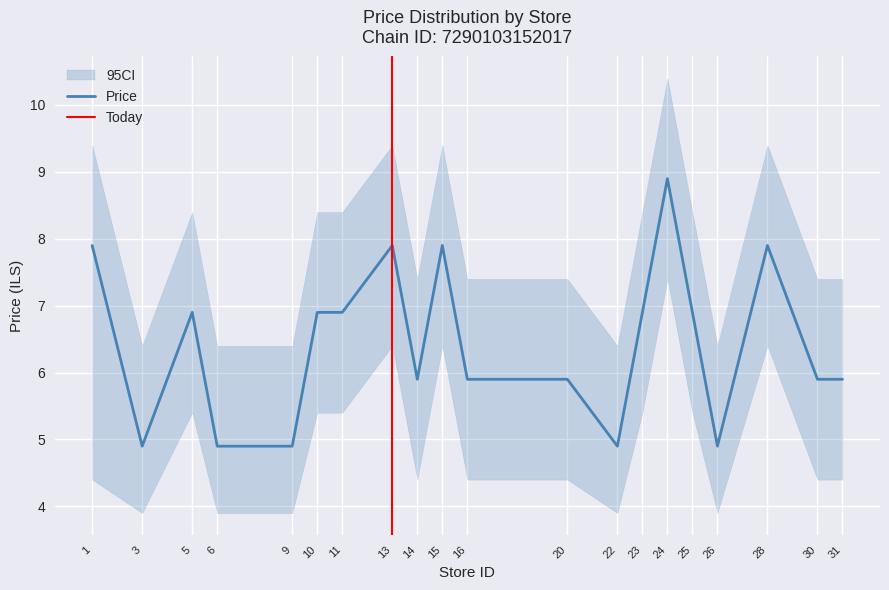

How many interior local peaks (higher than both neighbors) does the data have?

5